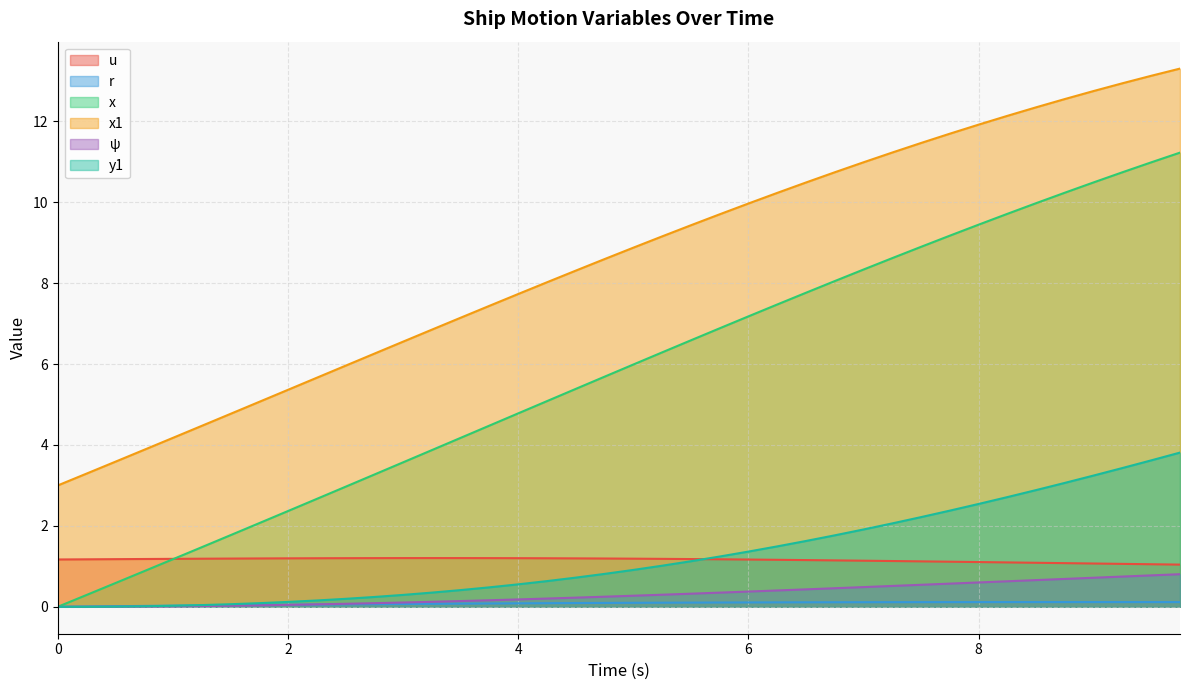

After their last crossing, which series has the higher values: x or u?

x